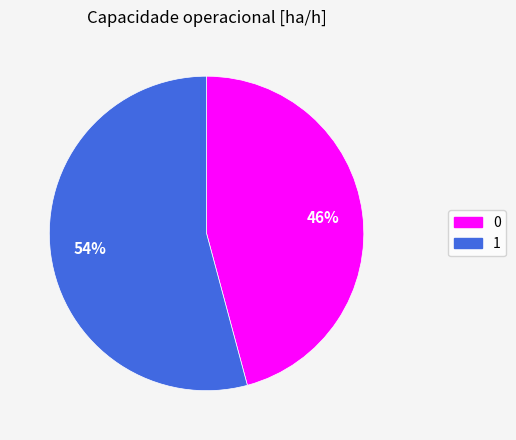

What is the ratio of the value at 1 to the value at 0?

1.2